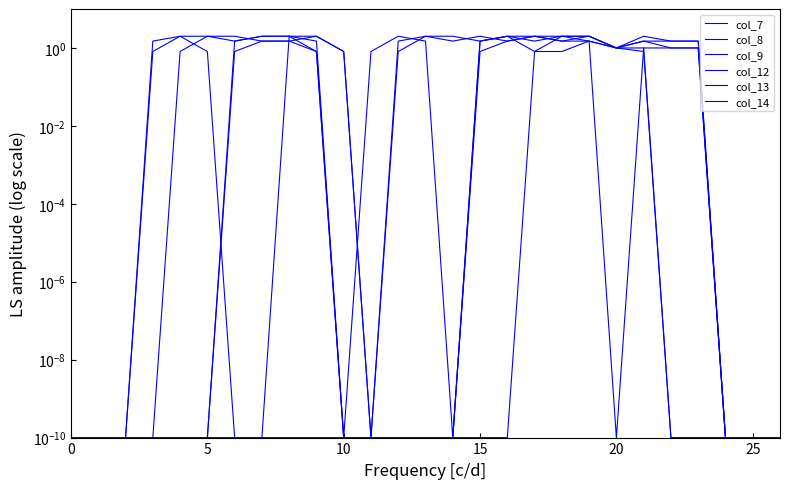

Which series ends up on top after the final intersection of col_12 and col_9?

col_9